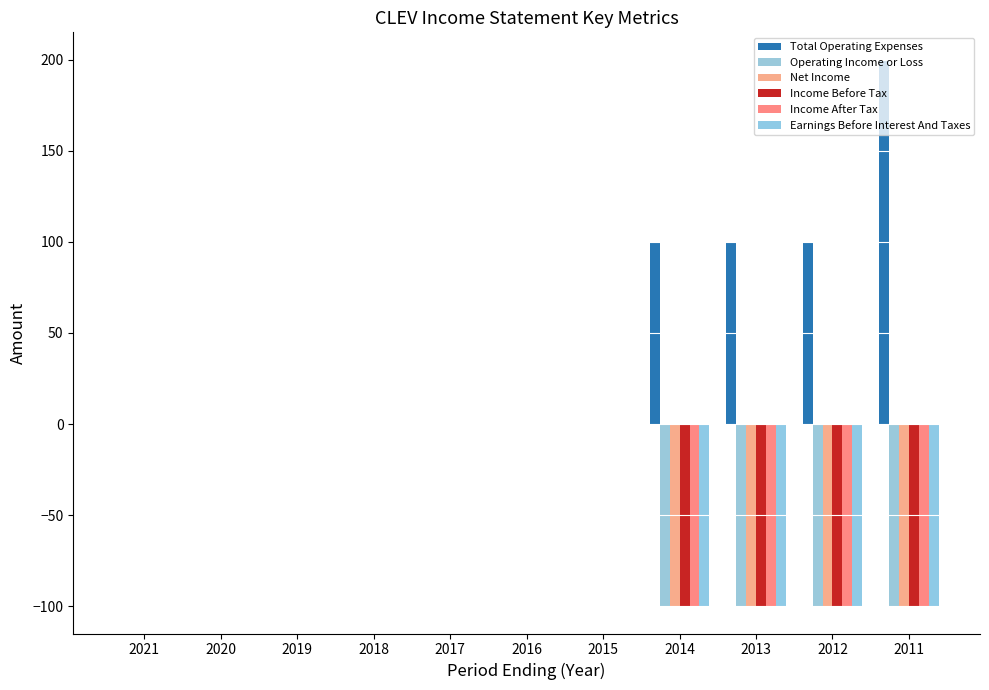

Between 2017 and 2016, which series saw the biggest shift?

Total Operating Expenses